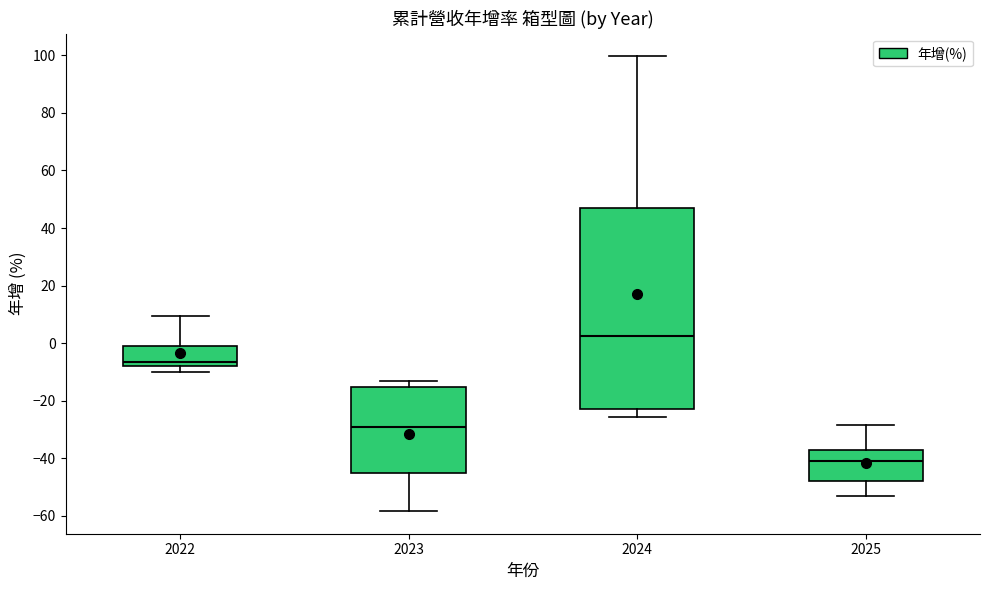

Reading left to right, transcribe this box plot: for each box, give where its median line is, the range the box spans, and where its two whiskers end, as read against the y-axis. The values are not printed on the chart, so give them approximately, as read against the axis.

2022: median -6, box -8 to 0, whiskers -10 to 10
2023: median -30, box -46 to -16, whiskers -58 to -14
2024: median 2, box -24 to 48, whiskers -26 to 100
2025: median -40, box -48 to -38, whiskers -54 to -28